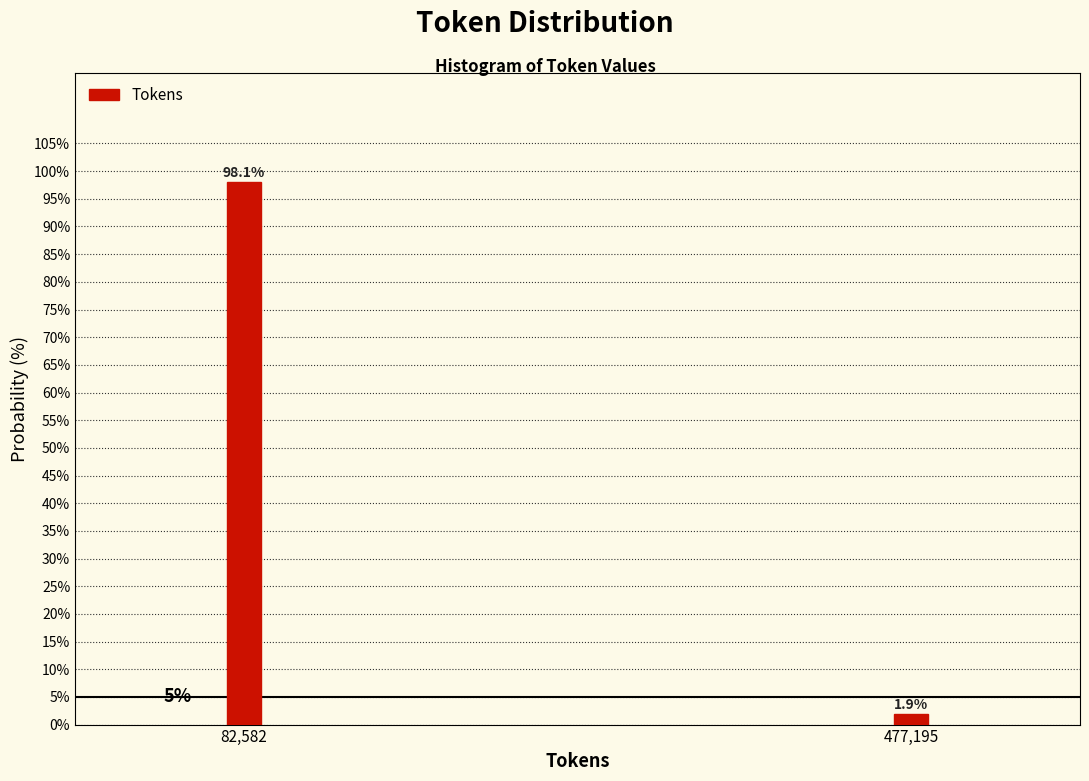

Reading left to right, transcribe all the data shown in this chart.

98.1	1.9